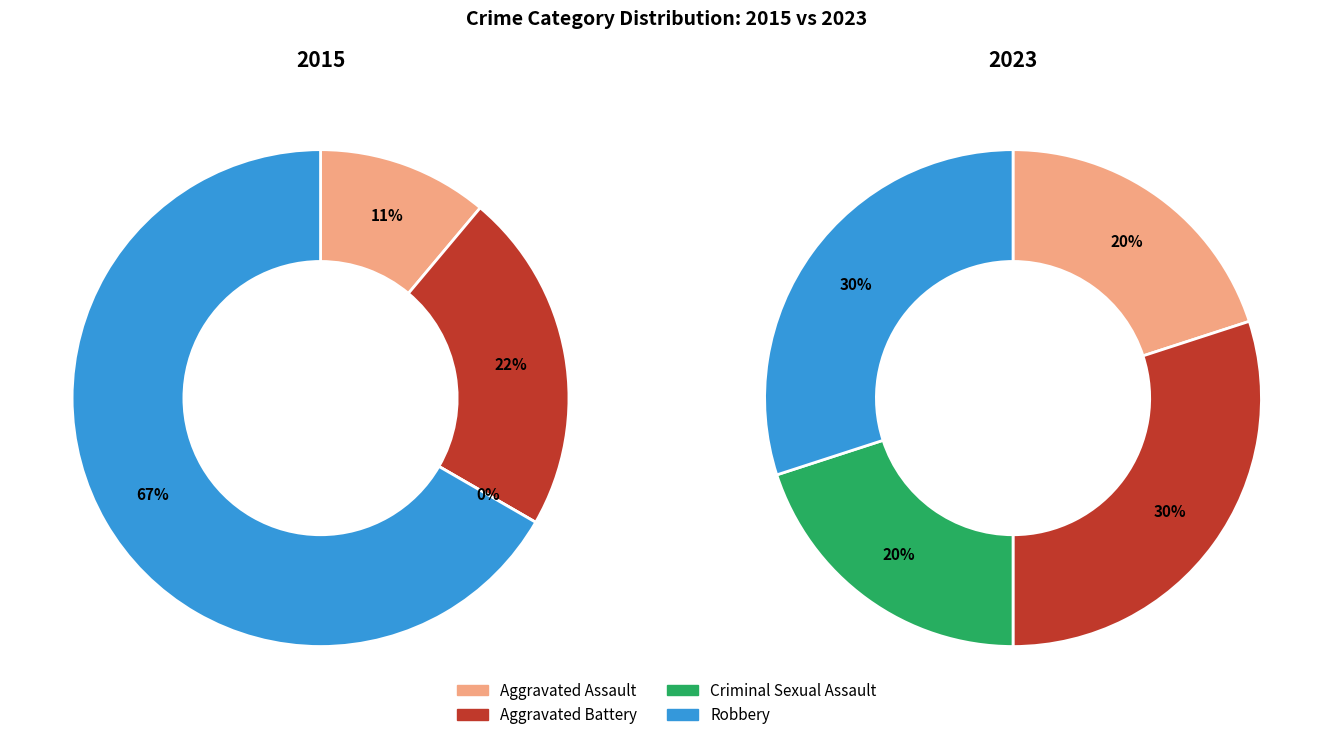

What portion of the pie excludes 2?

100.0%